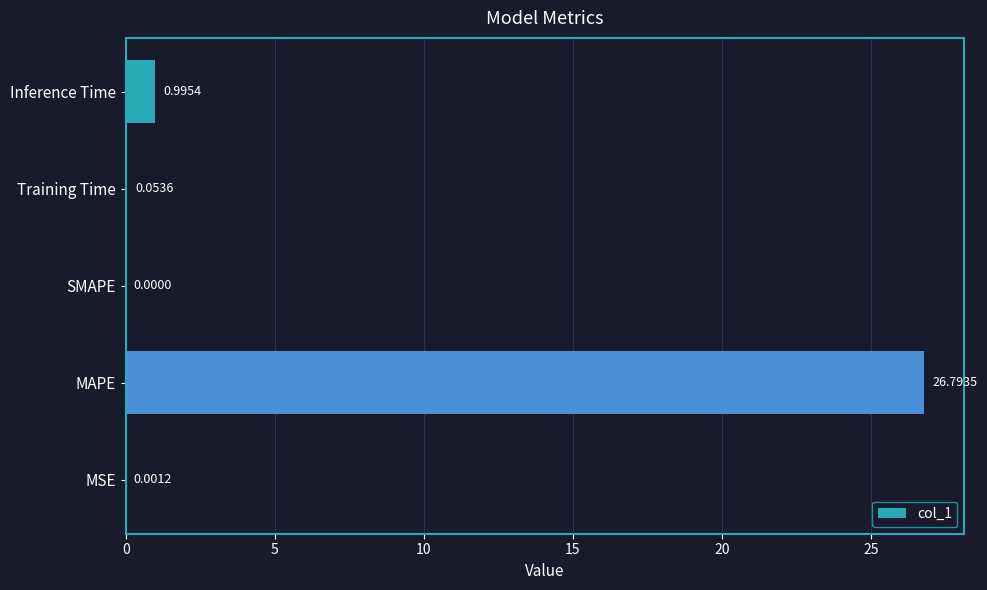

Are the bars horizontal?

Yes